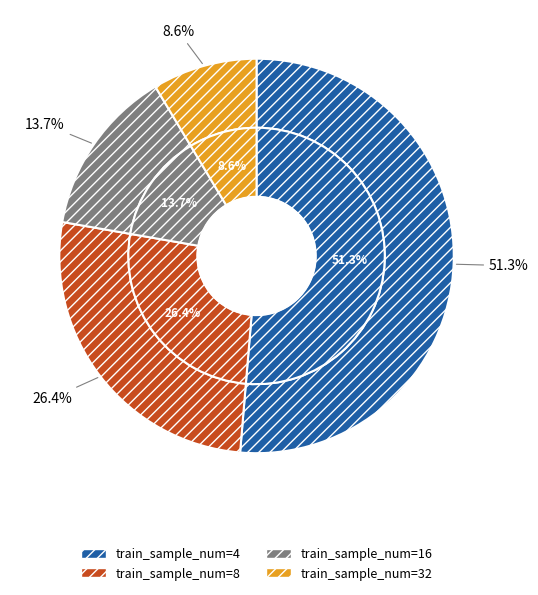

Is there any slice that represents more than half of the pie?

Yes